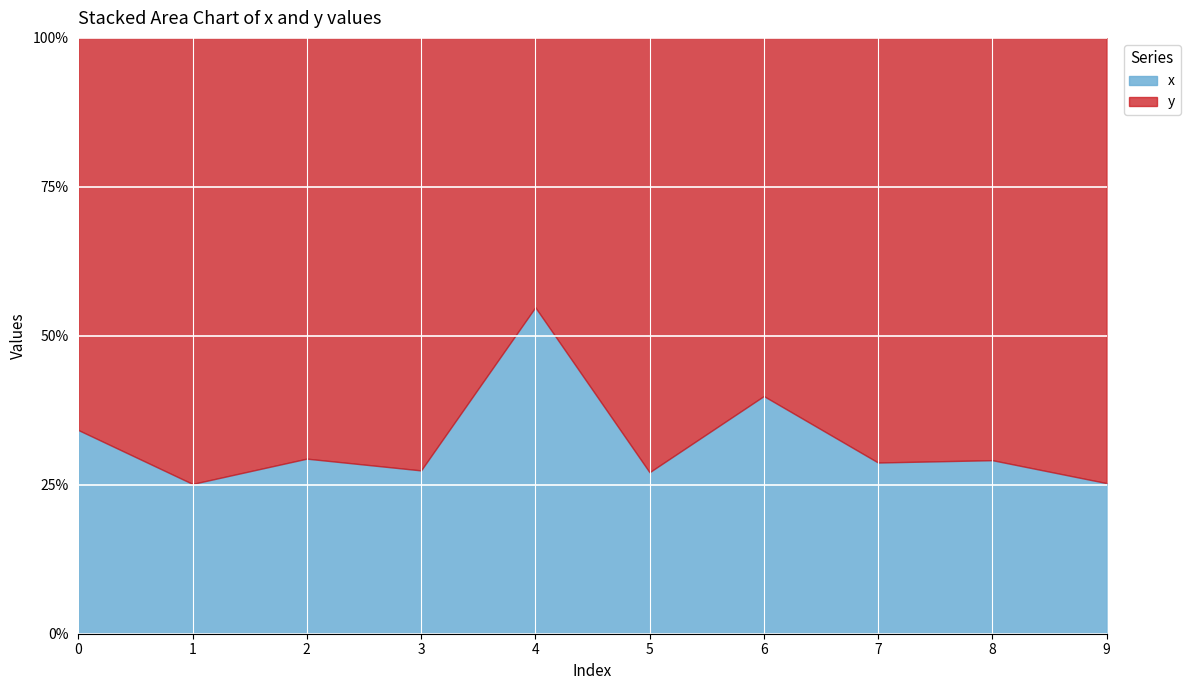

How many values in the y series exceed 40?

5